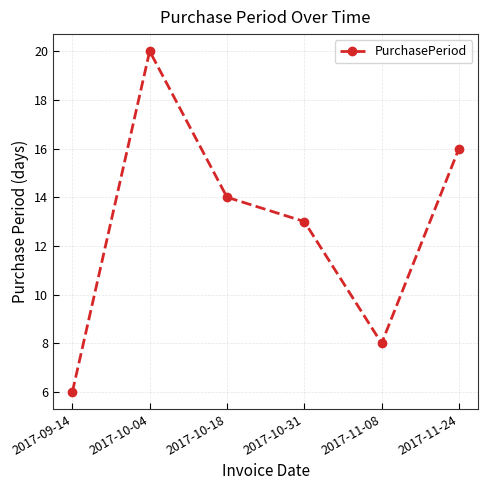

The chart shows a value of 14 at 2017-10-18. True or false?

True